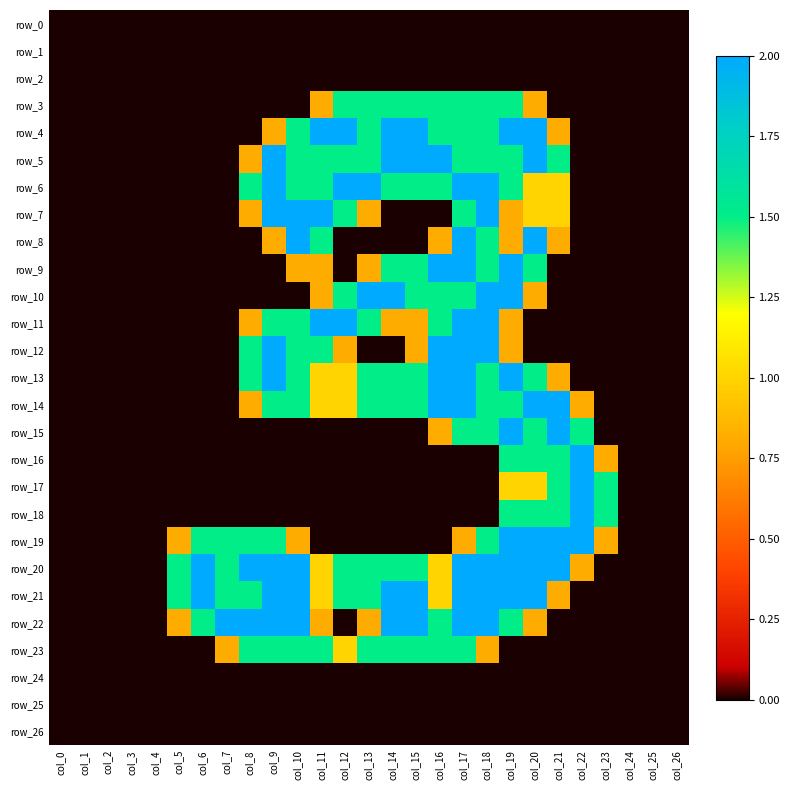

Rank the series at col_16 from lowest to highest value.

row_0, row_1, row_2, row_7, row_16, row_17, row_18, row_19, row_24, row_25, row_26, row_8, row_15, row_20, row_21, row_3, row_4, row_6, row_10, row_11, row_22, row_23, row_5, row_9, row_12, row_13, row_14